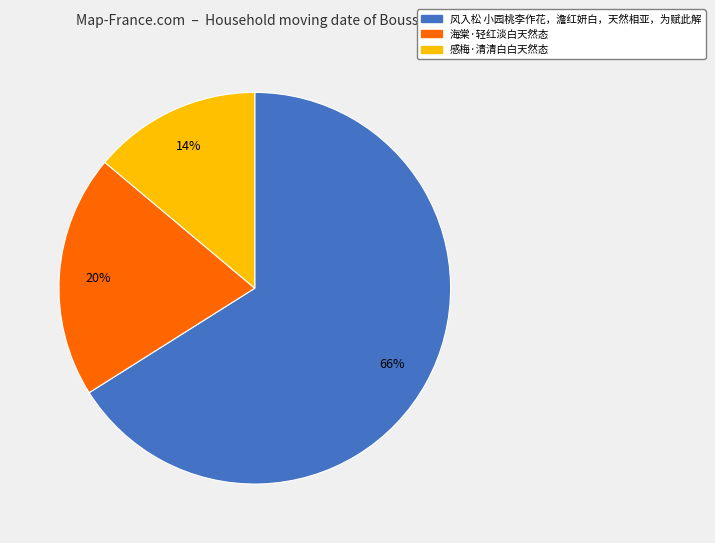

Count the number of slices in the pie.

3